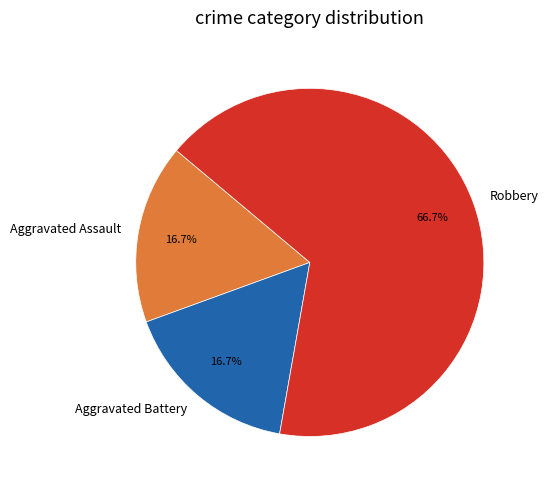

What is the total percentage of Robbery and Aggravated Assault?

83.3%